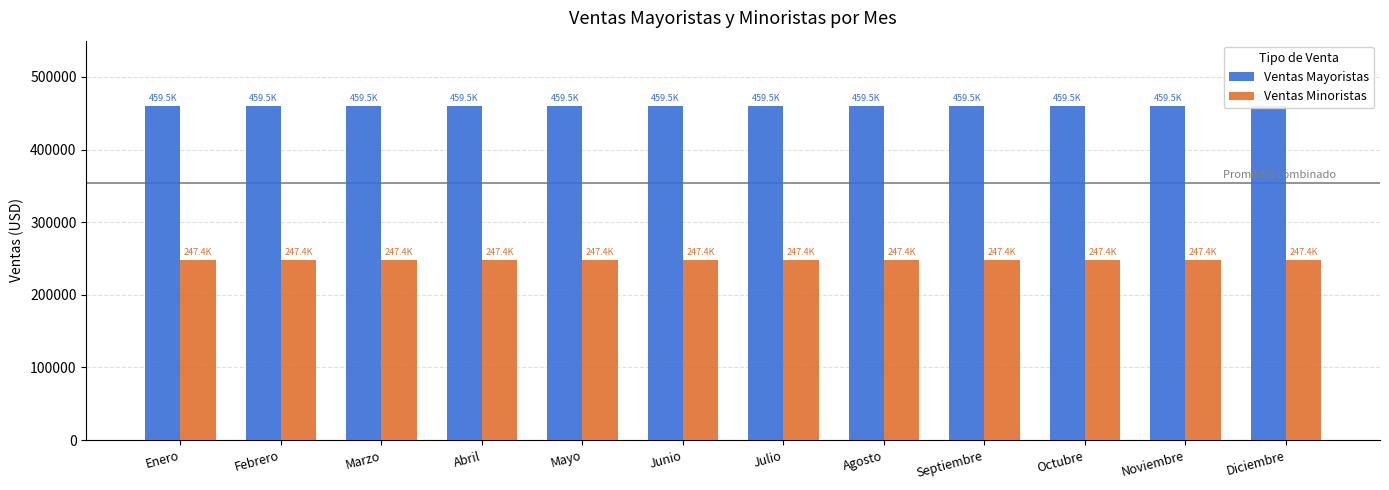

Is it true that Ventas Mayoristas equals 459527.1 at Enero?

True